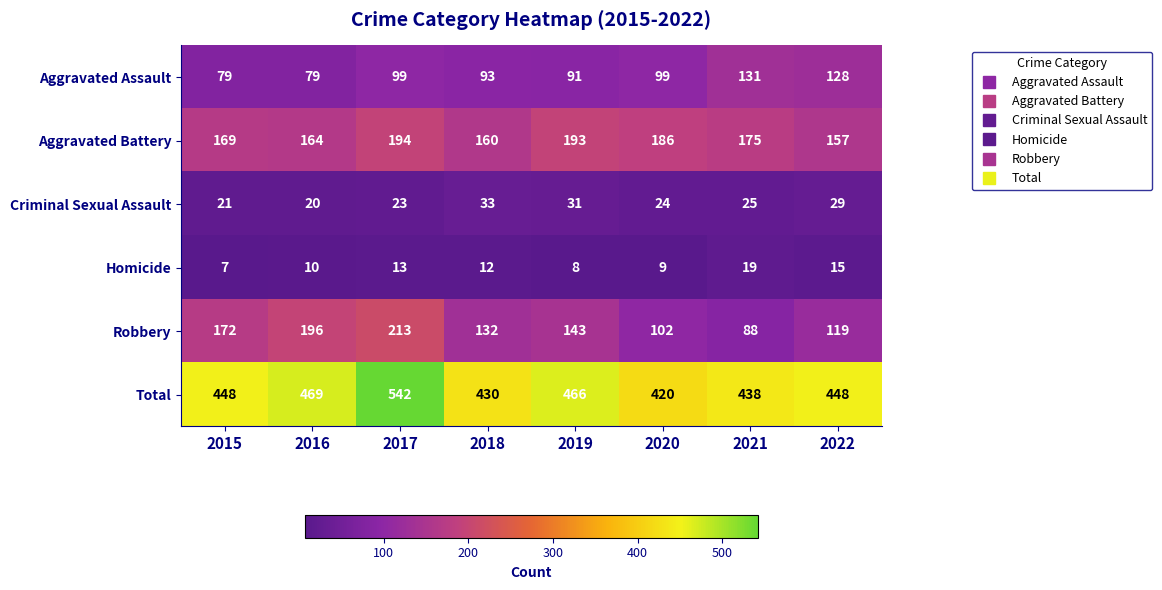

What is the smallest value displayed?

7